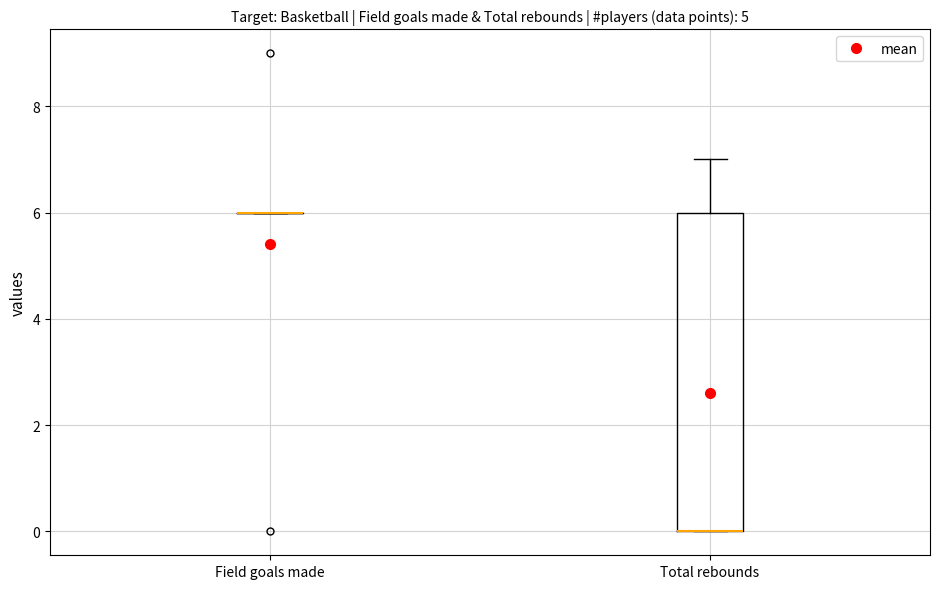

Reading left to right, read every box against the y-axis: the position of its median line, the range the box covers, and the ends of its whiskers. The values are not printed on the chart, so give them approximately, as read against the axis.

Field goals made: box collapsed to a line at 6, whiskers 6 to 6
Total rebounds: median 0 (drawn on the box's lower edge), box 0 to 6, whiskers 0 to 7